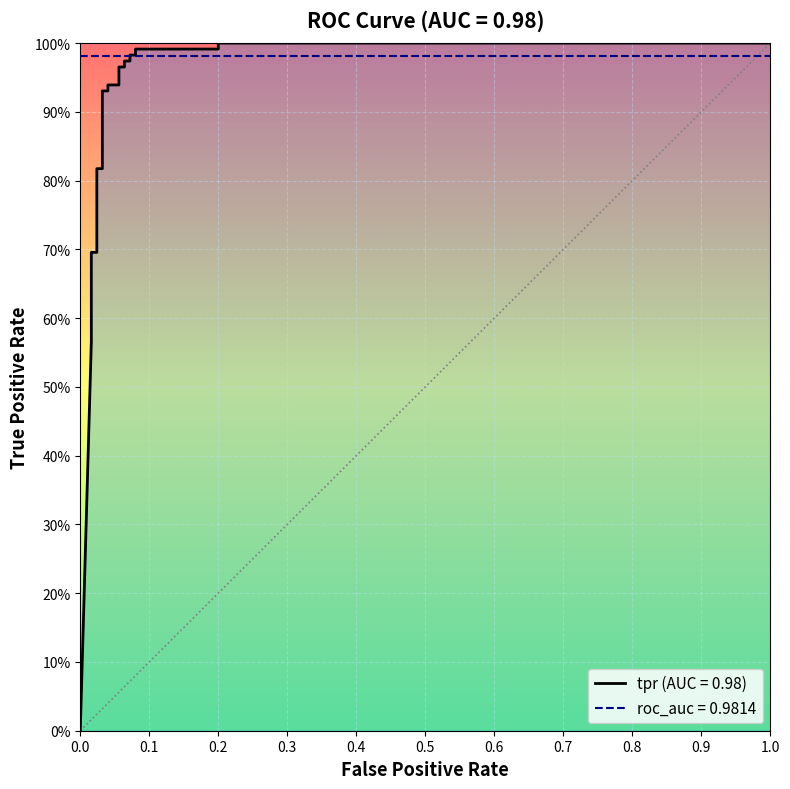

Does the chart display data point markers on the line(s)?

No